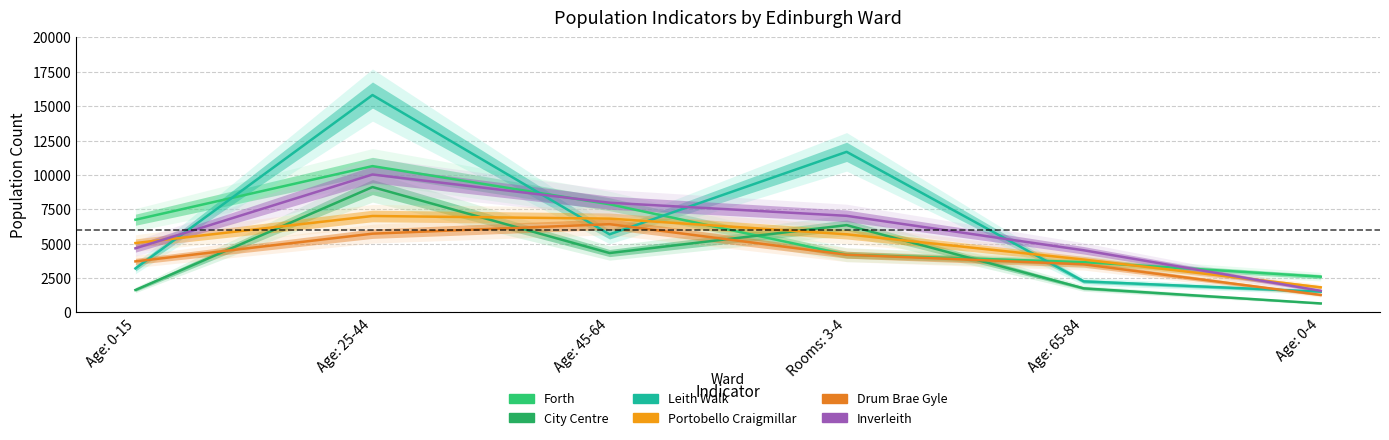

True or false: City Centre has a value of 6348 at Rooms: 3-4.

True